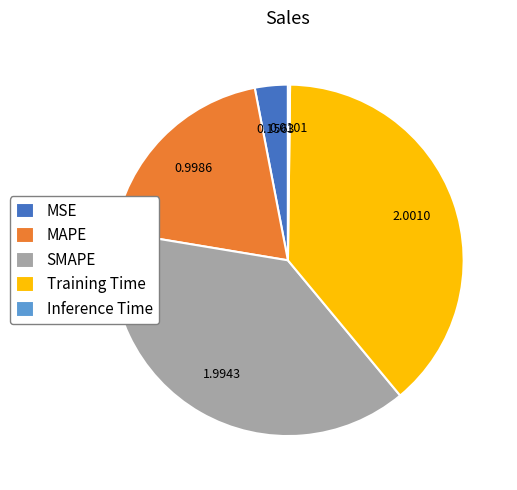

Is there a majority slice in this chart?

No